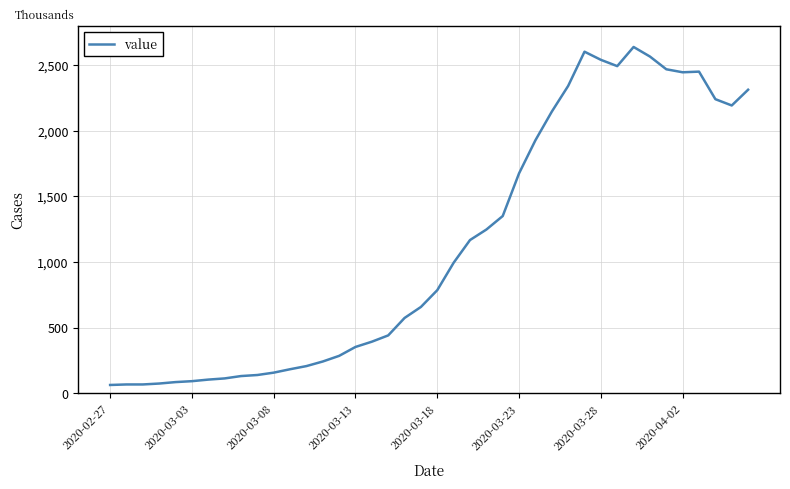

What is the maximum value shown in the chart?

2639